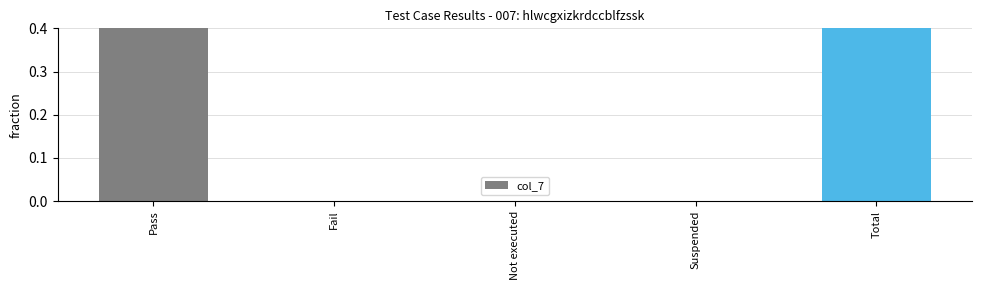

What is the difference between the maximum and minimum values?

1